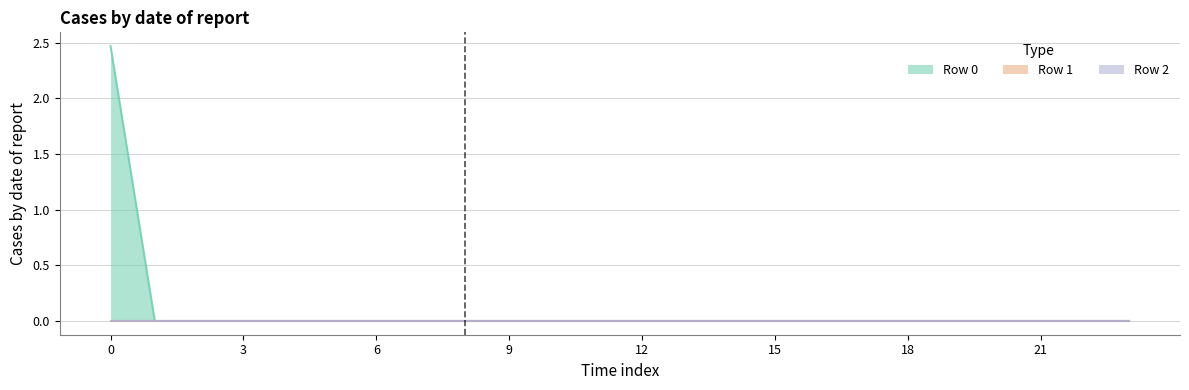

Reading left to right, transcribe all the data shown in this chart.

Row 0: 0=2.5	1=0.0	2=0.0	3=0.0	4=0.0	5=0.0	6=0.0	7=0.0	8=0.0	9=0.0	10=0.0	11=0.0	12=0.0	13=0.0	14=0.0	15=0.0	16=0.0	17=0.0	18=0.0	19=0.0	20=0.0	21=0.0	22=0.0	23=0.0
Row 1: 0=0.0	1=0.0	2=0.0	3=0.0	4=0.0	5=0.0	6=0.0	7=0.0	8=0.0	9=0.0	10=0.0	11=0.0	12=0.0	13=0.0	14=0.0	15=0.0	16=0.0	17=0.0	18=0.0	19=0.0	20=0.0	21=0.0	22=0.0	23=0.0
Row 2: 0=0.0	1=0.0	2=0.0	3=0.0	4=0.0	5=0.0	6=0.0	7=0.0	8=0.0	9=0.0	10=0.0	11=0.0	12=0.0	13=0.0	14=0.0	15=0.0	16=0.0	17=0.0	18=0.0	19=0.0	20=0.0	21=0.0	22=0.0	23=0.0